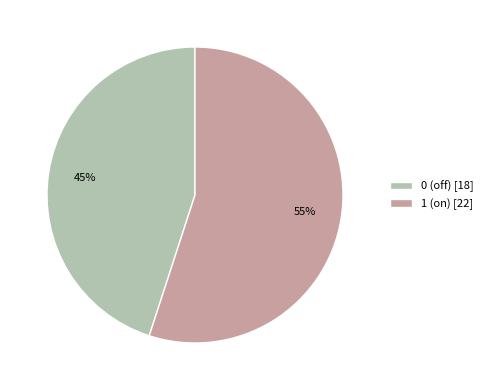

Which category accounts for the majority?

1